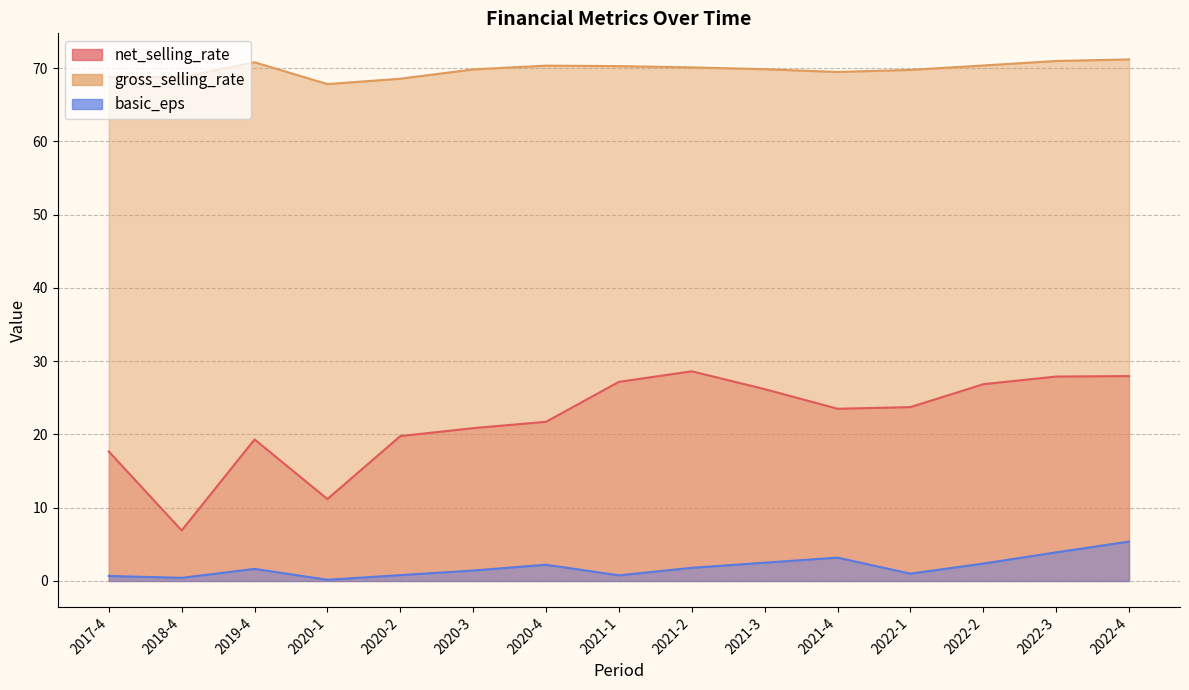

Which series has the largest total across all categories?

gross_selling_rate